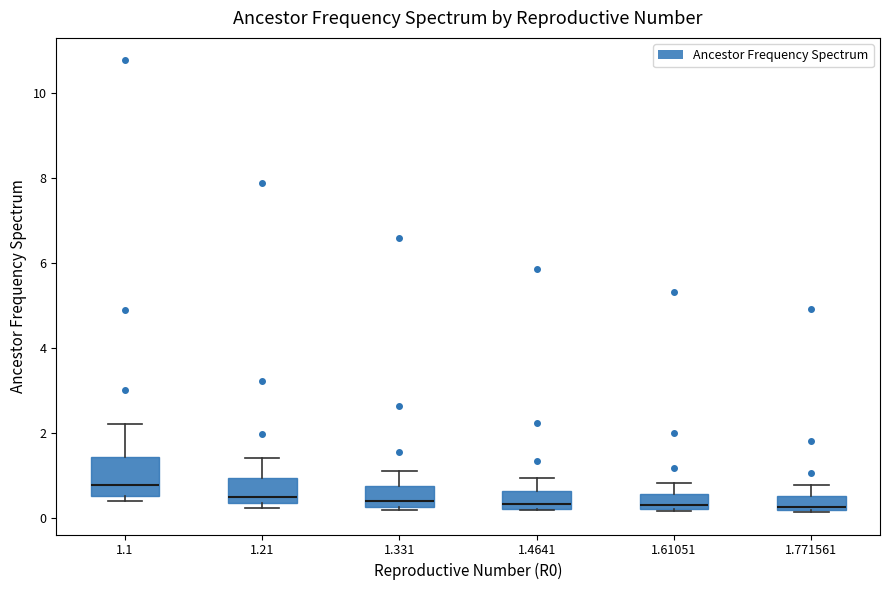

Which box's median line is the highest?

1.1